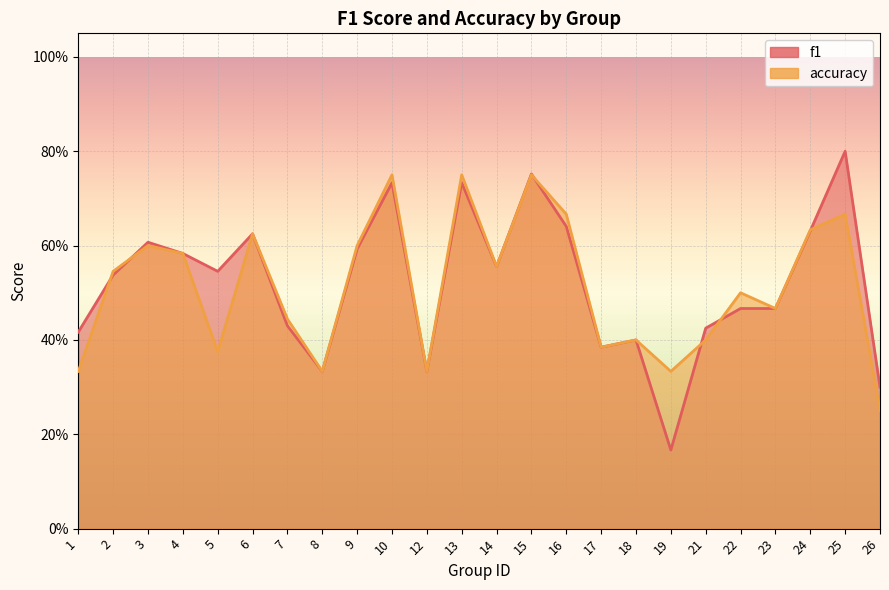

What is the difference between the maximum and minimum values in the f1 series?

0.6